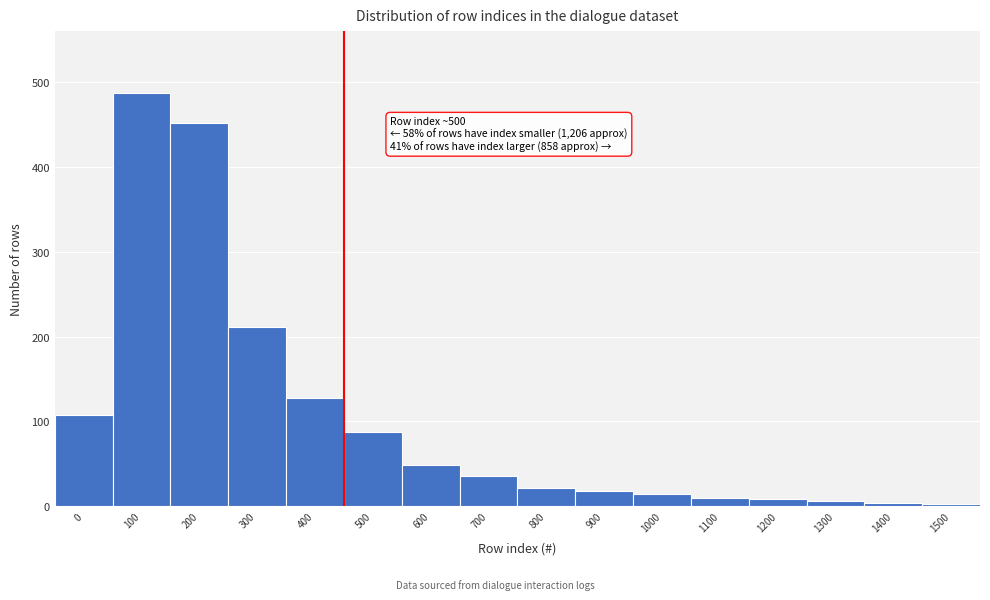

Is it true that the value at 700 is 35?

True